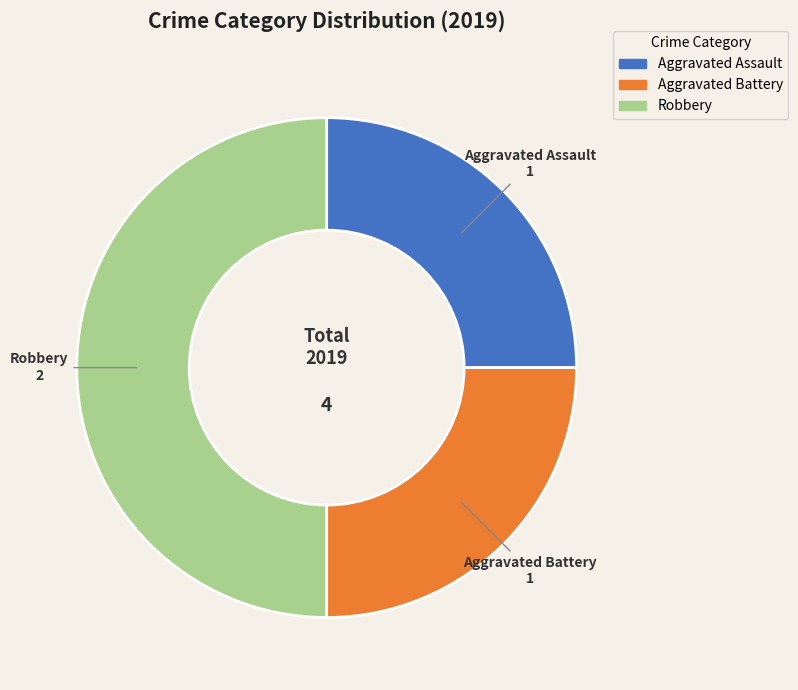

Between Aggravated Assault and Robbery, which is larger?

Robbery